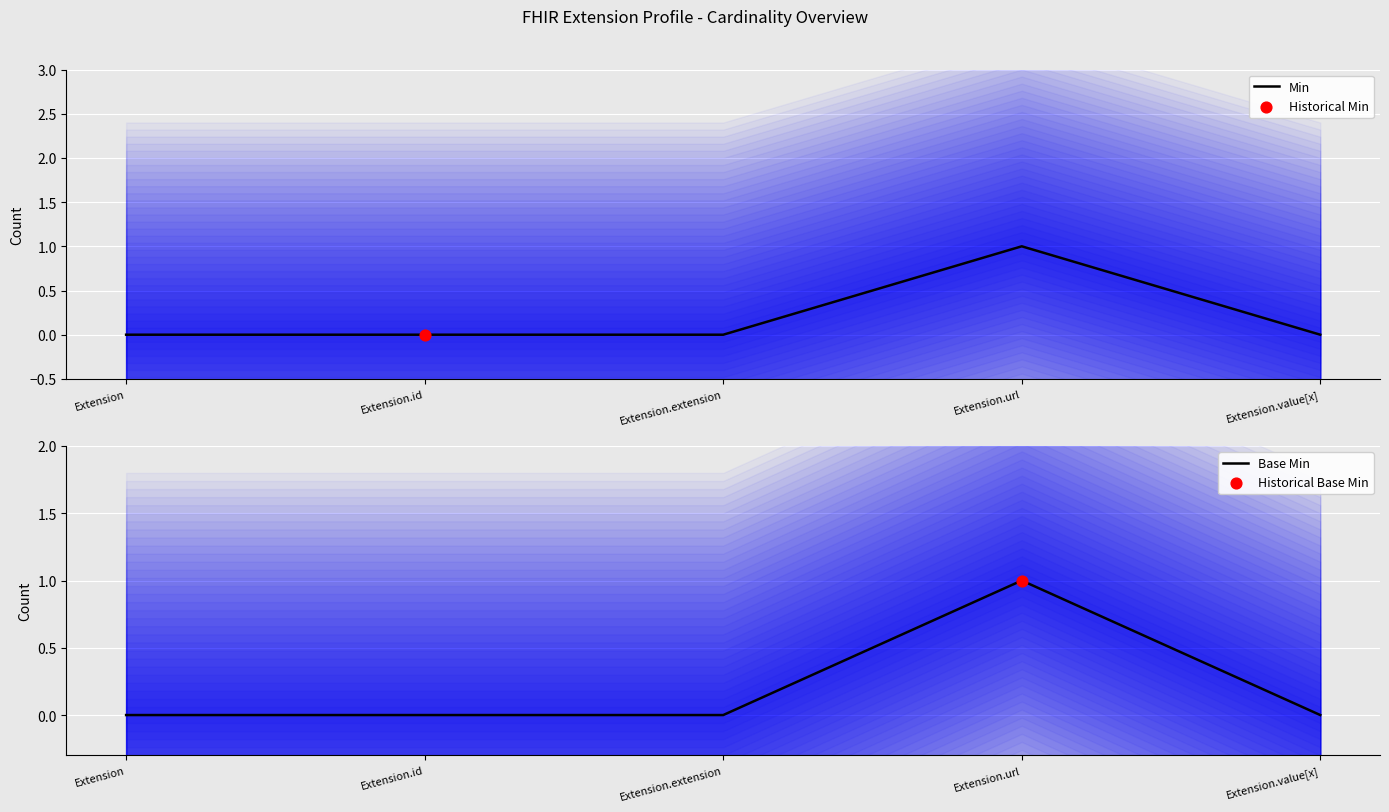

Which series has the largest Y range (max minus min)?

Min